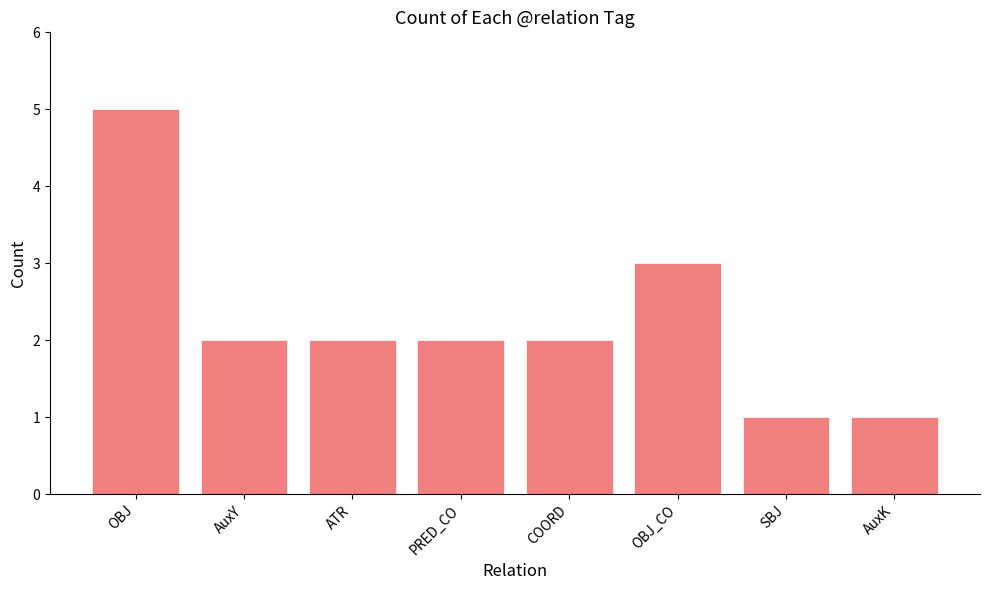

What is the sum of the values at PRED_CO and OBJ_CO?

5